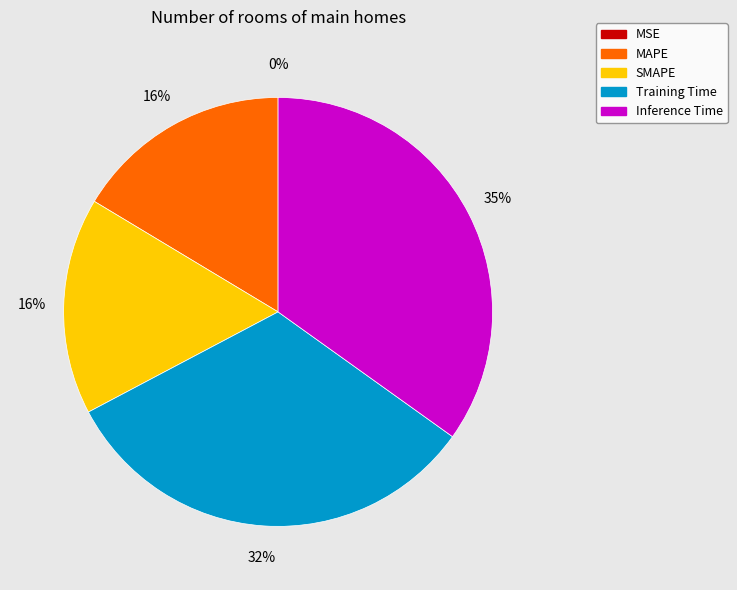

Which slice is the largest?

Inference Time